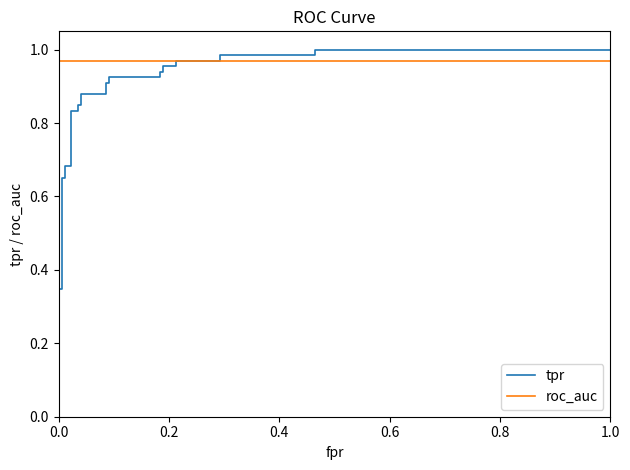

What are all the series names shown in the legend?

tpr, roc_auc